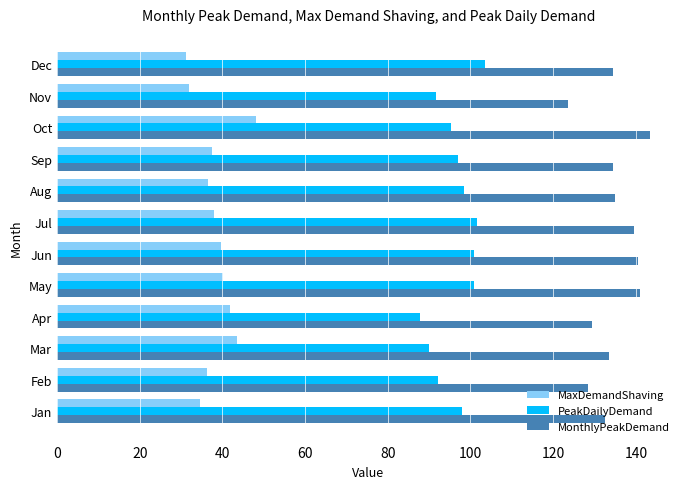

The PeakDailyDemand series shows 89.9 at Mar. True or false?

True